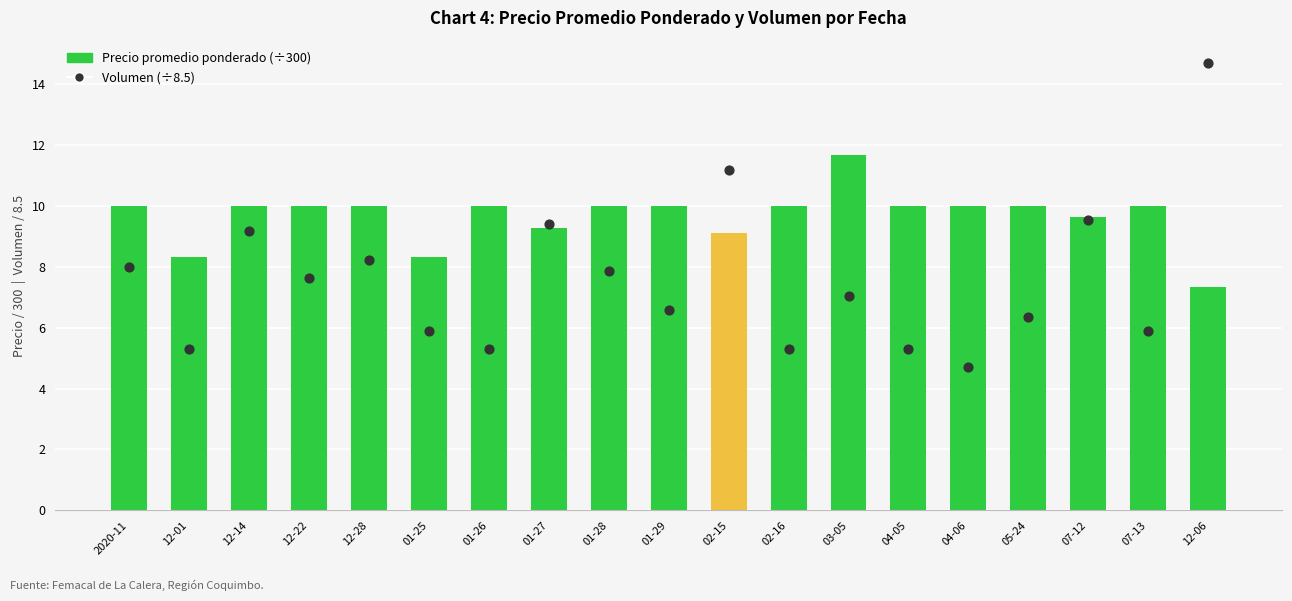

Which series has the largest total across all categories?

Precio promedio ponderado (÷300)